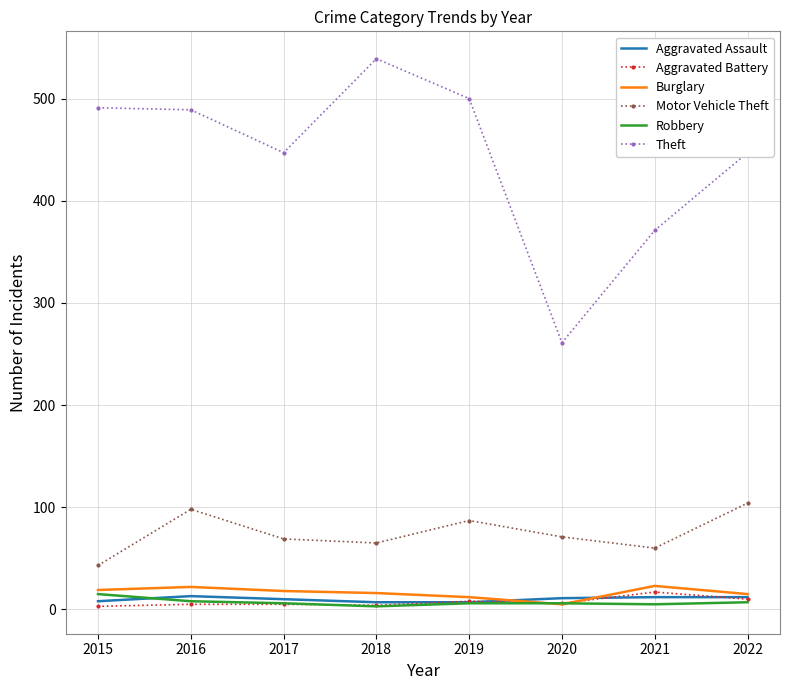

What is the difference between the maximum and minimum values in the Theft series?

278